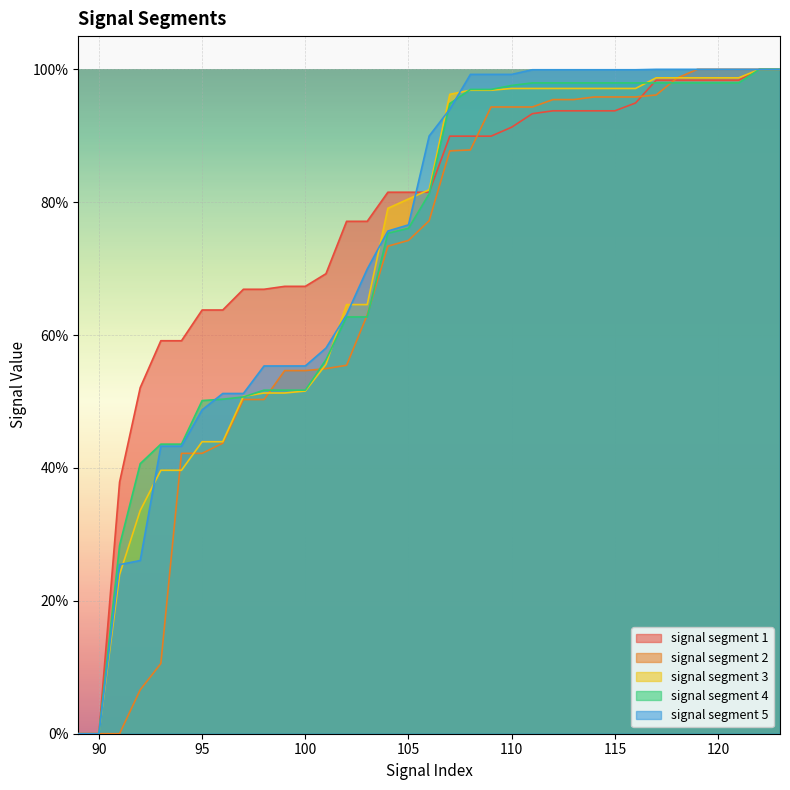

True or false: signal segment 1 has a value of 0.3 at 100.

False